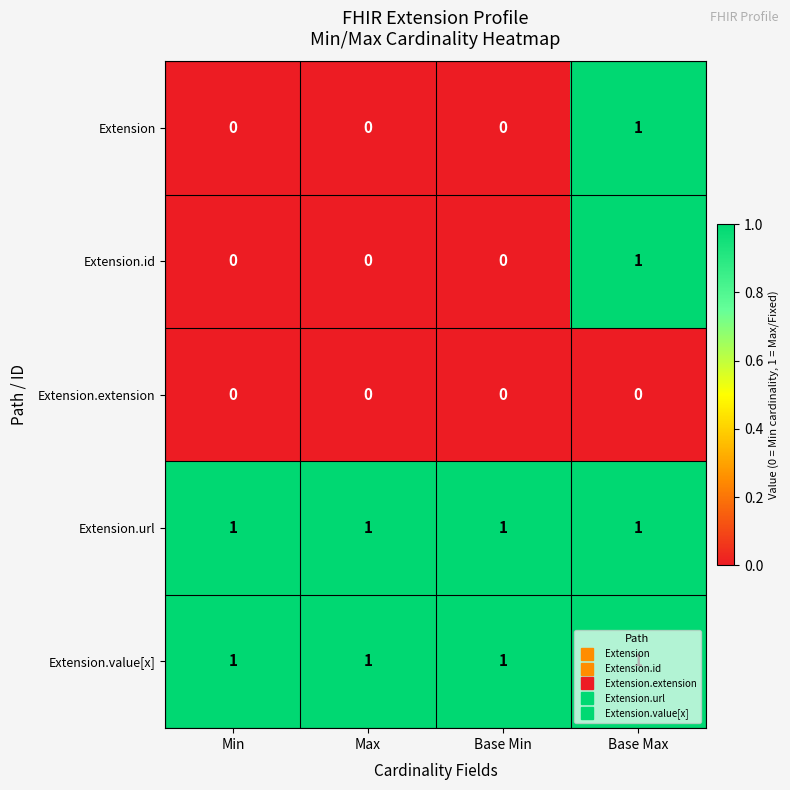

What is the total value across all series at Base Min?

2